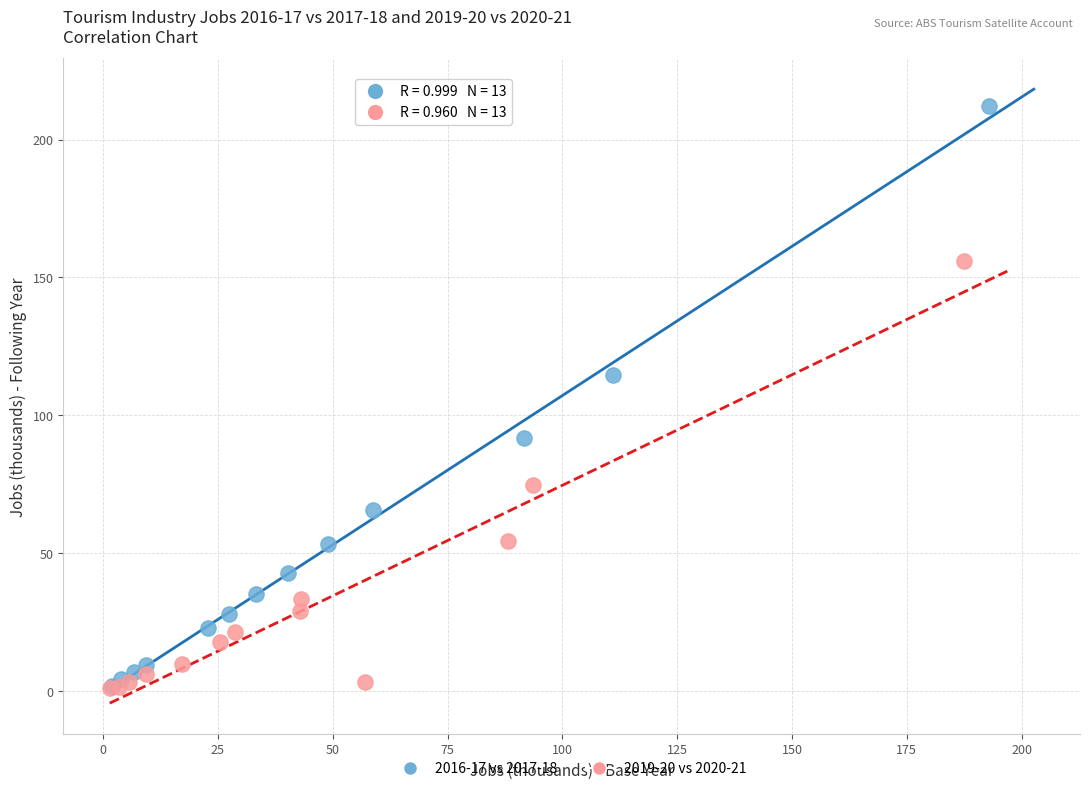

Which series has the widest spread of Y values?

2016-17 vs 2017-18